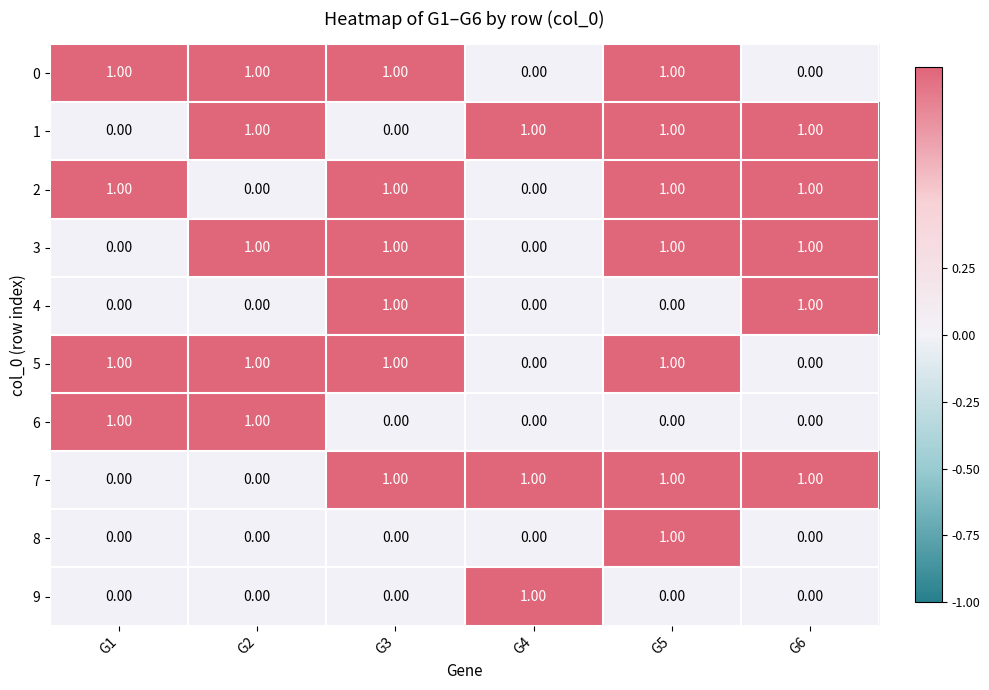

At how many categories does at least one series exceed 0?

6